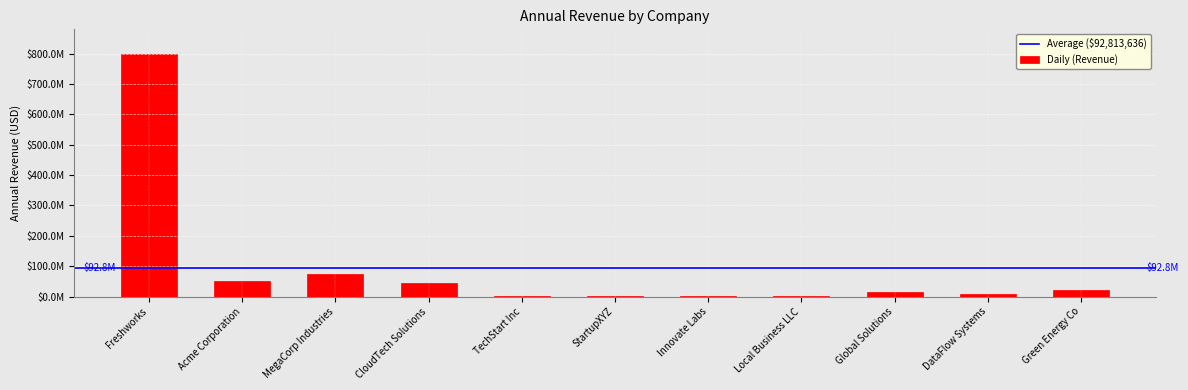

Between Global Solutions and Green Energy Co, which is larger?

Green Energy Co